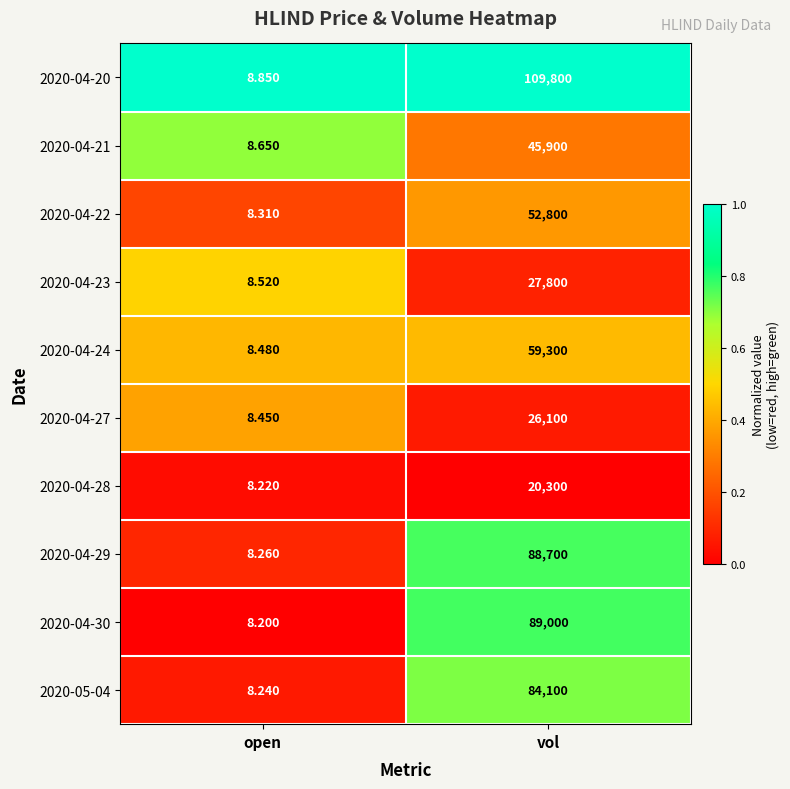

At which category is the sum across all series the highest?

vol